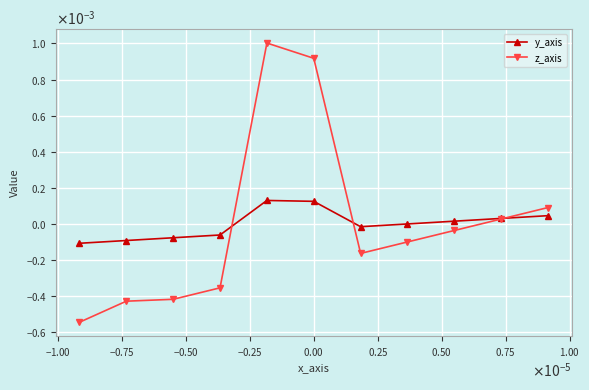

Does the chart have visible grid lines?

Yes